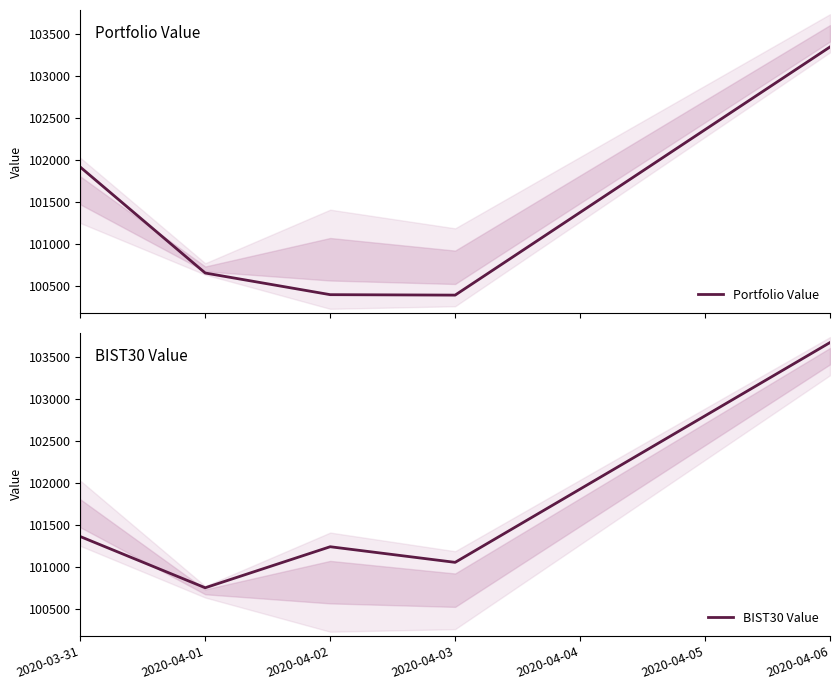

How many intersections are there between BIST30 Value and Portfolio Value?

1